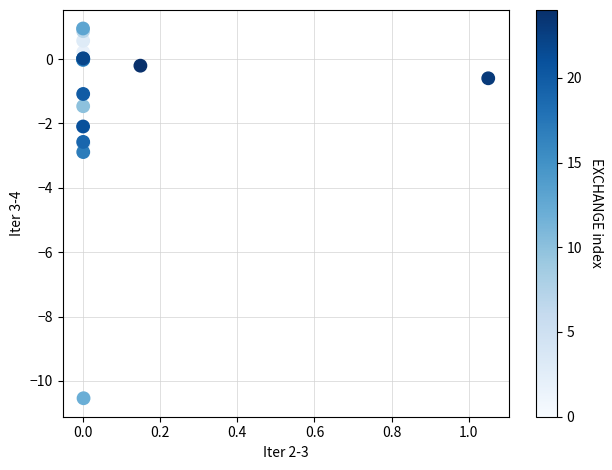

What Y value in the scatter plot is closest to -4?

-2.9